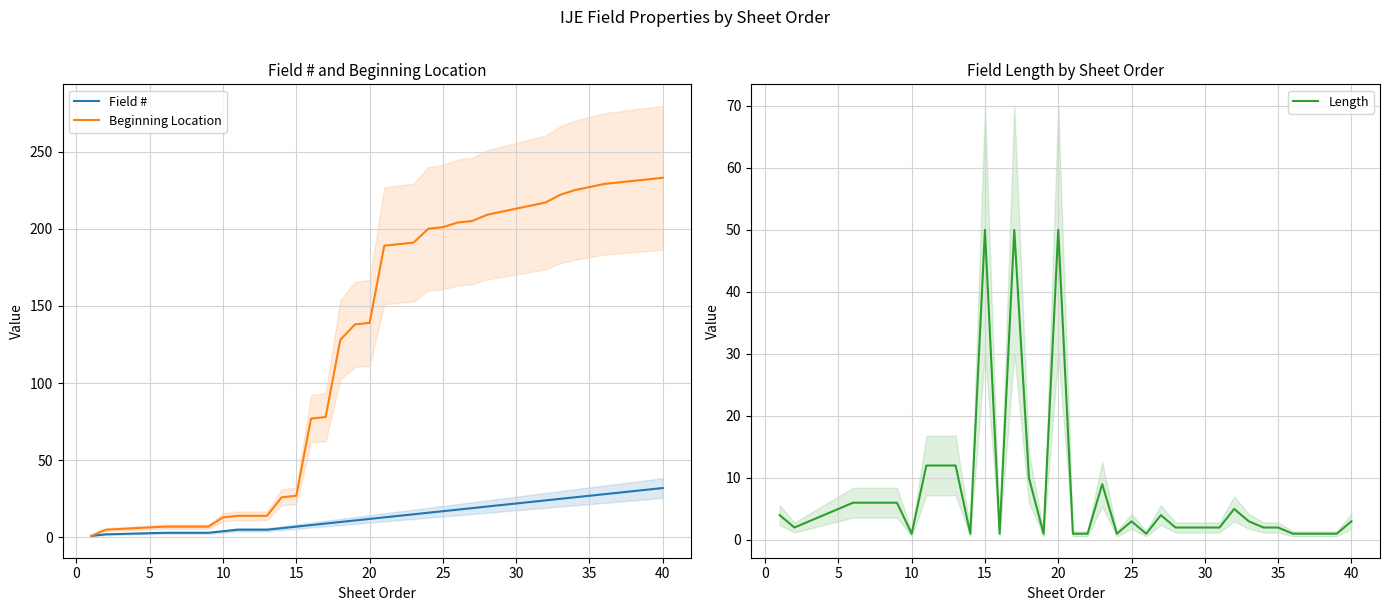

True or false: Field # has more than 2 interior local peaks.

False